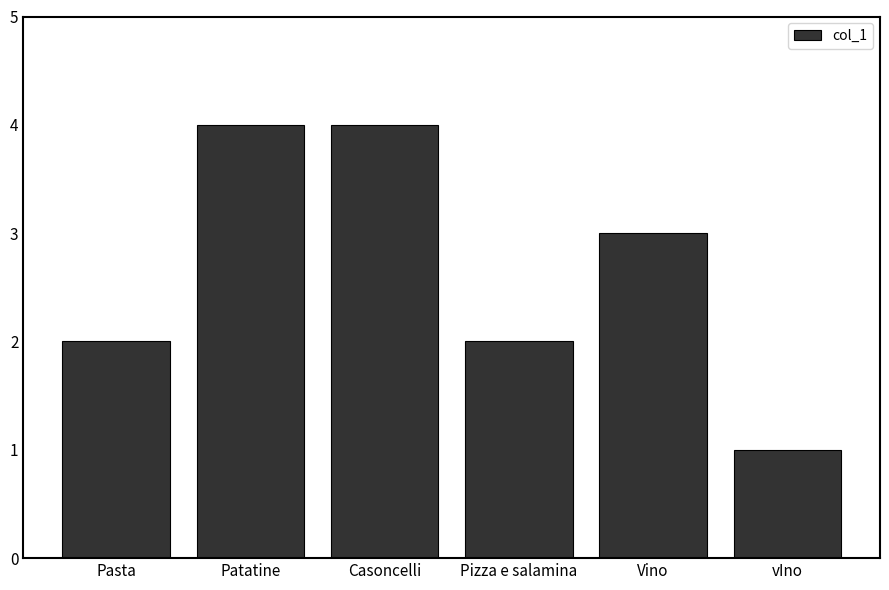

True or false: the data shows 1 at Pizza e salamina.

False